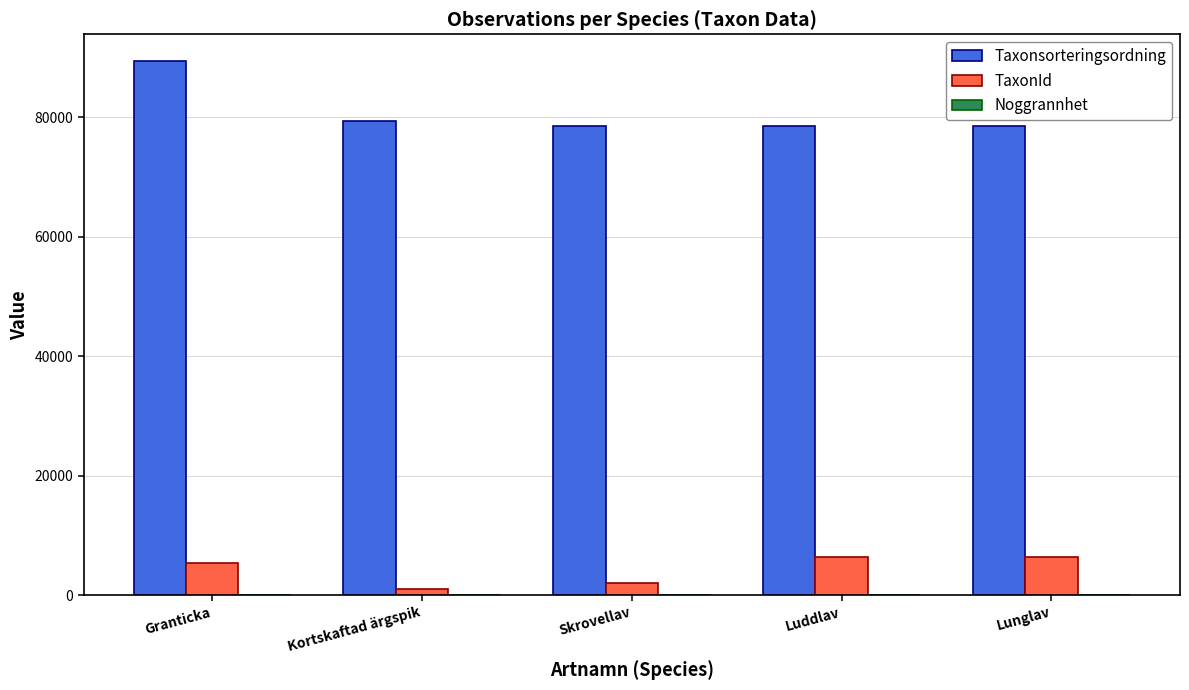

Count the number of data series in this chart.

3